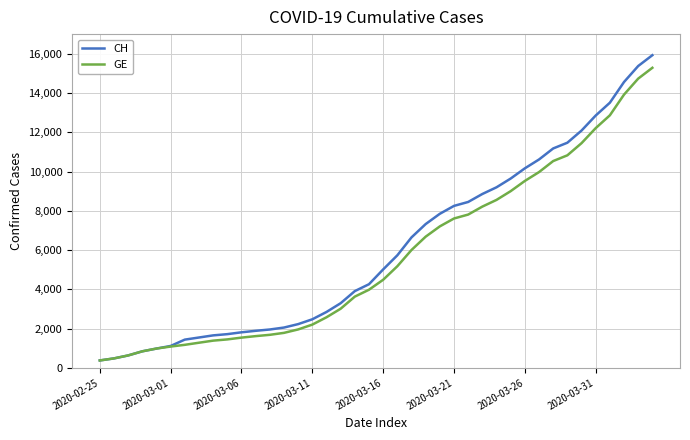

What is the minimum value for CH?

375